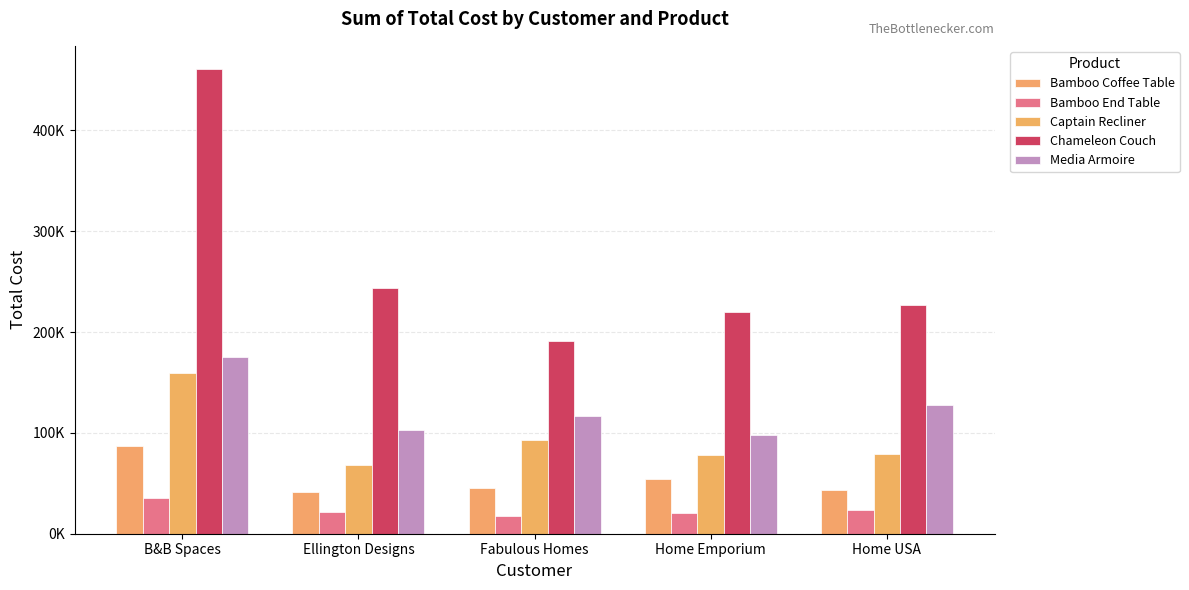

Which series has the largest total across all categories?

Chameleon Couch